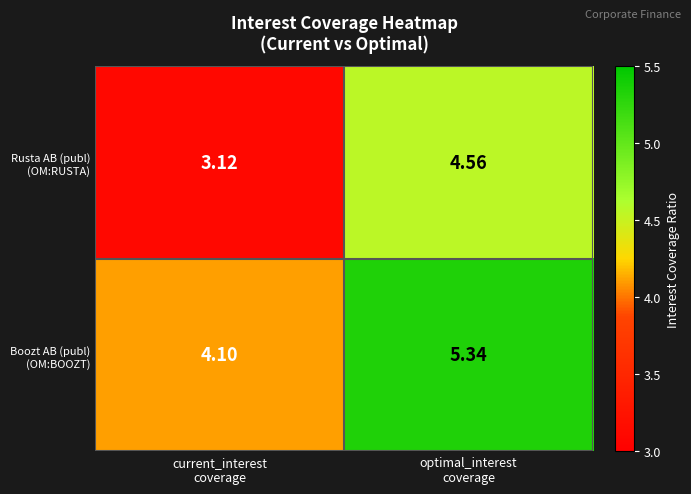

How many data points does each series have?

2